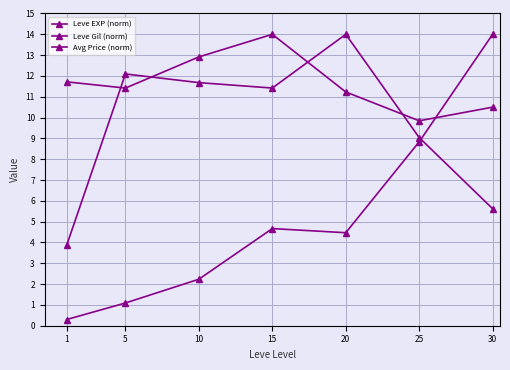

Reading right to left, extract all data points from this chart.

Leve EXP (norm): 30=14.0	25=8.8	20=4.5	15=4.7	10=2.2	5=1.1	1=0.3
Leve Gil (norm): 30=10.5	25=9.8	20=11.2	15=14.0	10=12.9	5=11.4	1=11.7
Avg Price (norm): 30=5.6	25=9.0	20=14.0	15=11.4	10=11.7	5=12.1	1=3.9